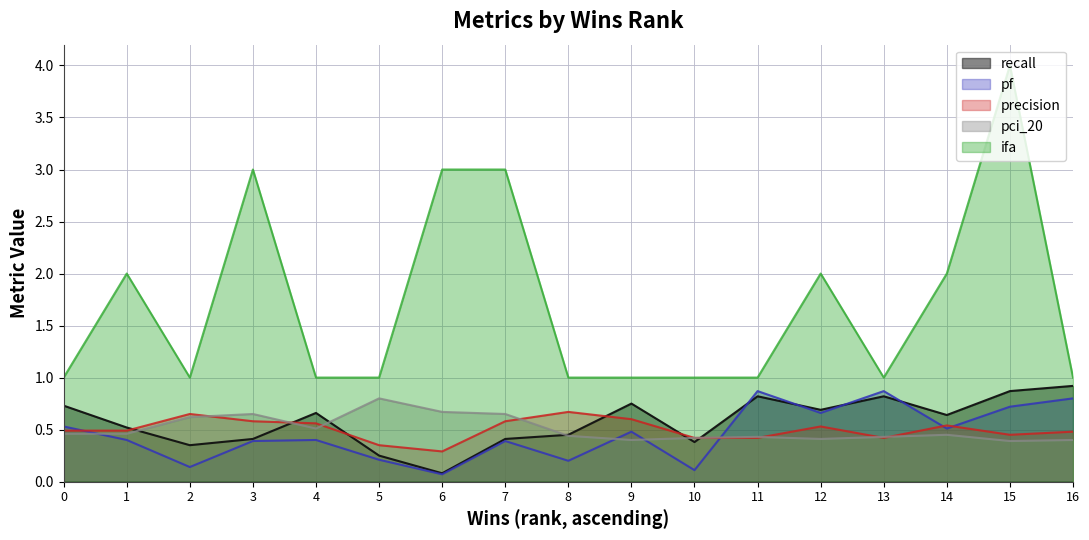

The value of recall at 8 is 0.1. True or false?

False